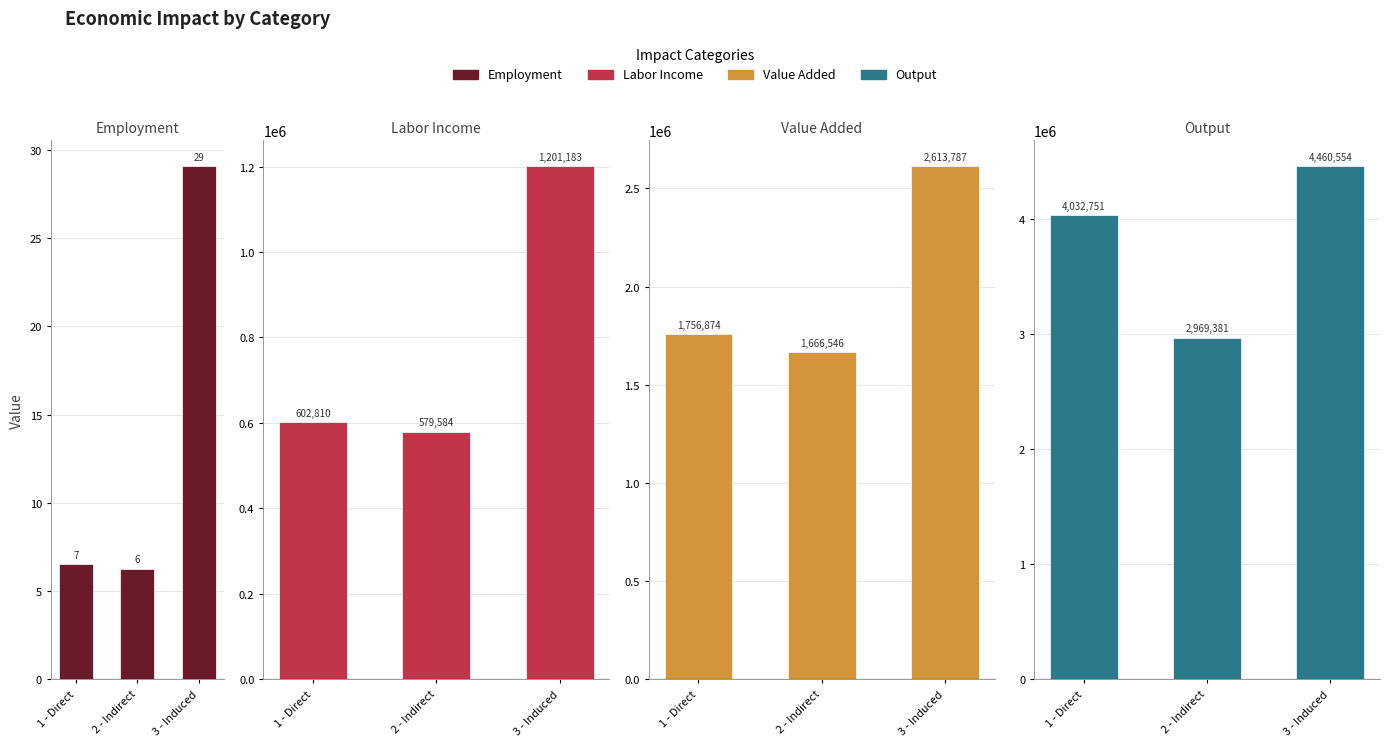

What is the label of the 1st bar from the left?

1 - Direct